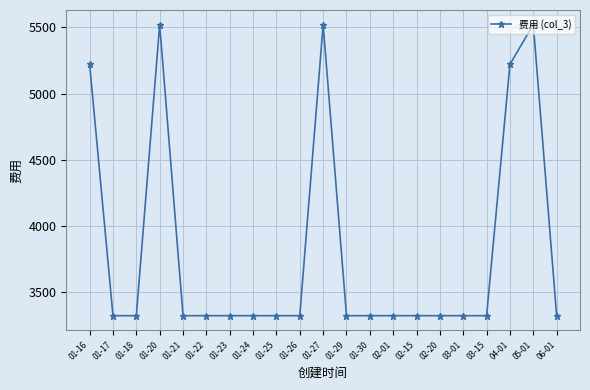

What is the maximum value shown in the chart?

5521